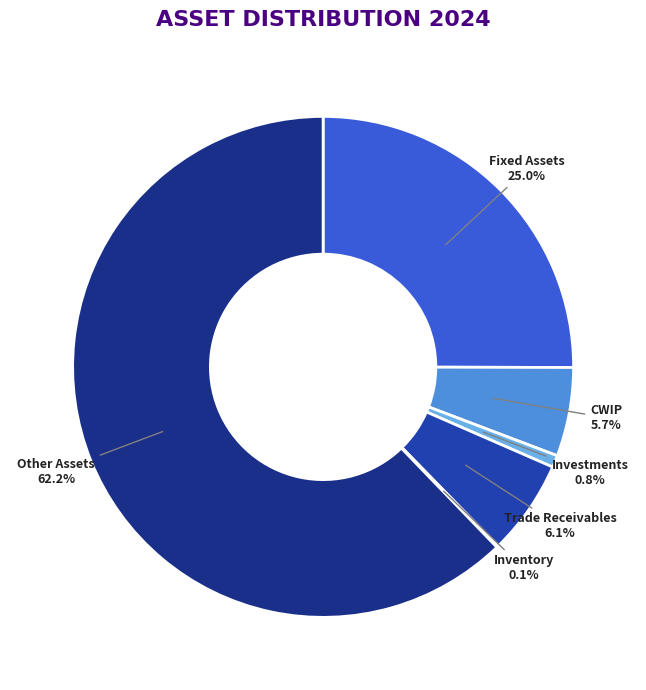

What percentage is NOT represented by CWIP?

94.3%